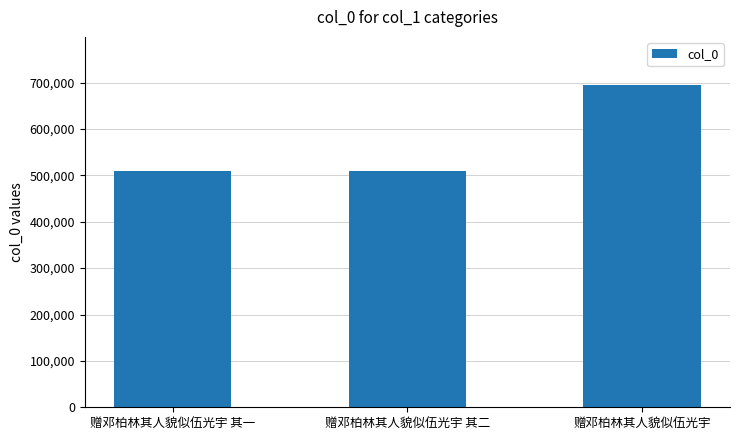

What is the label of the 1st bar from the left?

赠邓柏林其人貌似伍光宇 其一